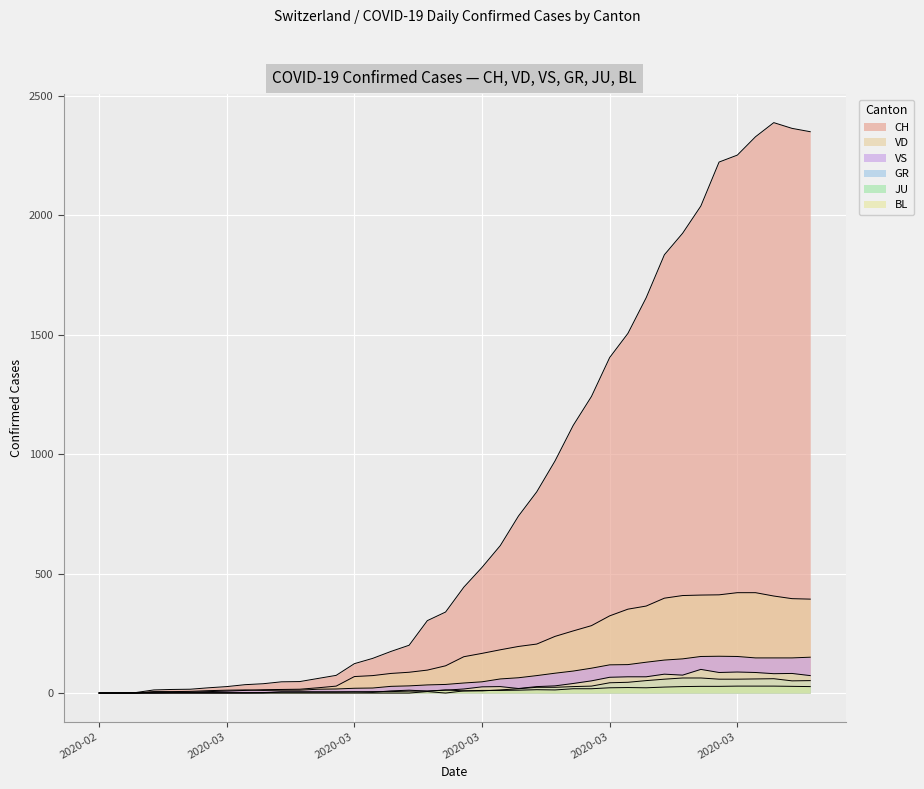

Reading left to right, extract all data points from this chart.

CH: 0	1	2	13	15	16	22	27	35	39	47	48	61	74	123	145	174	200	303	339	443	526	617	741	842	971	1120	1241	1404	1505	1654	1834	1924	2038	2222	2251	2328	2387	2363	2349
GR: 0	0	0	0	0	0	0	0	0	0	0	0	0	0	0	0	0	0	6	0	9	9	13	18	24	24	27	29	43	45	52	58	63	63	58	58	59	60	51	52
JU: 0	0	1	1	1	1	1	1	1	2	5	5	5	5	5	6	6	8	8	13	9	11	11	12	14	13	18	18	22	23	22	25	27	28	28	29	29	29	28	27
VD: 0	0	0	4	4	4	6	8	11	14	15	16	22	29	69	73	82	87	96	114	152	166	181	195	205	237	260	282	323	351	364	397	408	410	411	420	420	406	395	393
VS: 0	0	0	6	6	7	10	12	13	11	12	12	16	17	20	21	28	30	34	36	42	47	59	64	73	83	92	104	118	119	129	138	143	153	154	153	147	147	147	150
BL: 0	0	0	0	1	1	1	1	1	1	4	4	4	4	5	3	9	12	8	12	17	26	27	19	27	30	40	51	66	68	68	79	75	99	86	88	86	81	82	73